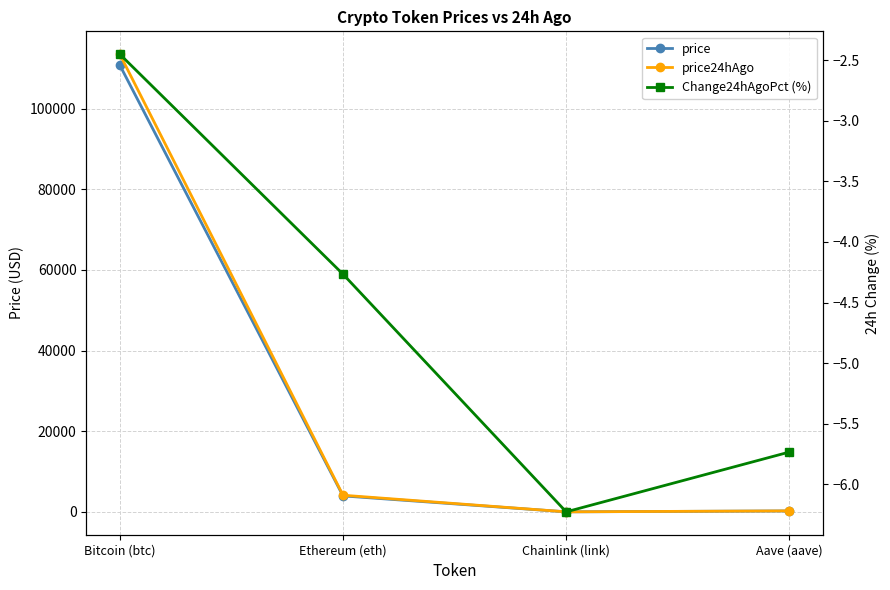

The value of price at Bitcoin (btc) is 110748.0. True or false?

True